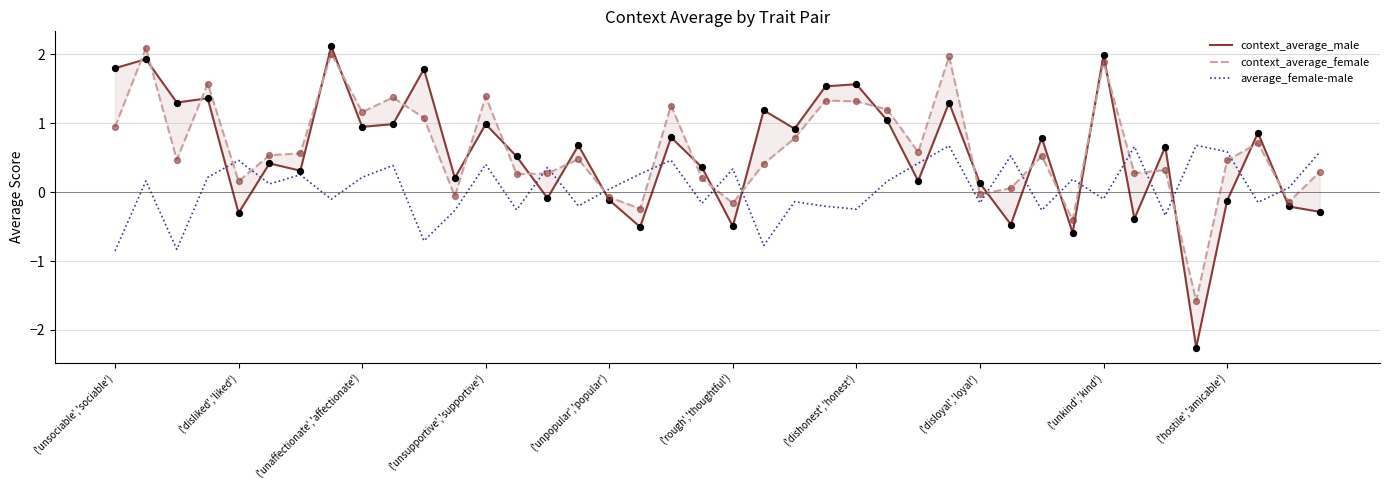

Which series has the largest total across all categories?

context_average_female